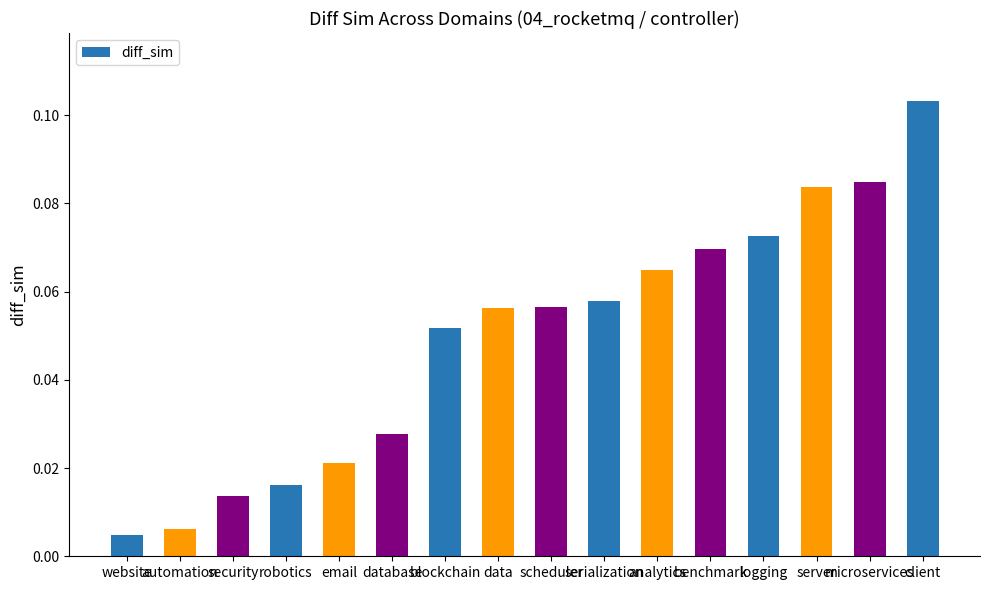

What is the sum of all values?

0.8